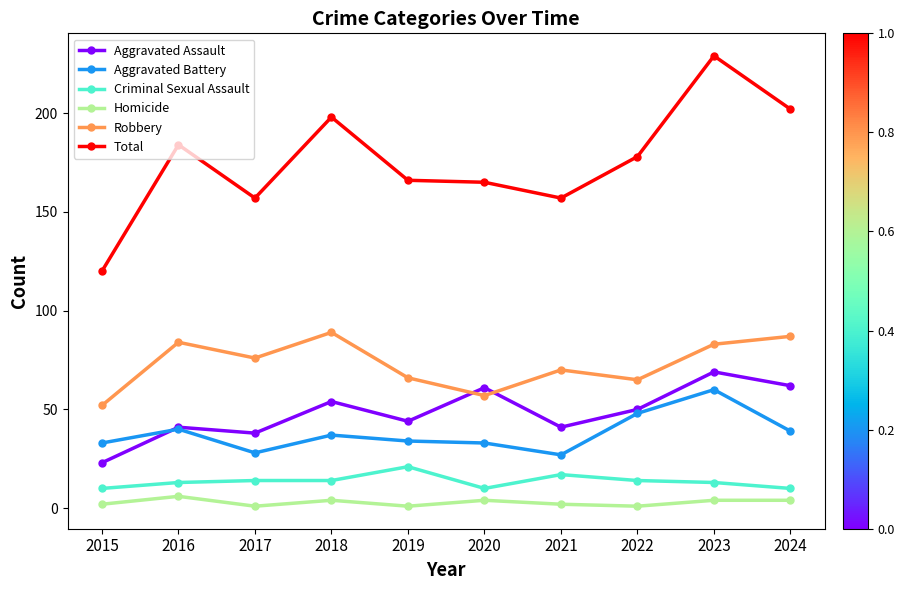

Does the chart display data point markers on the line(s)?

Yes